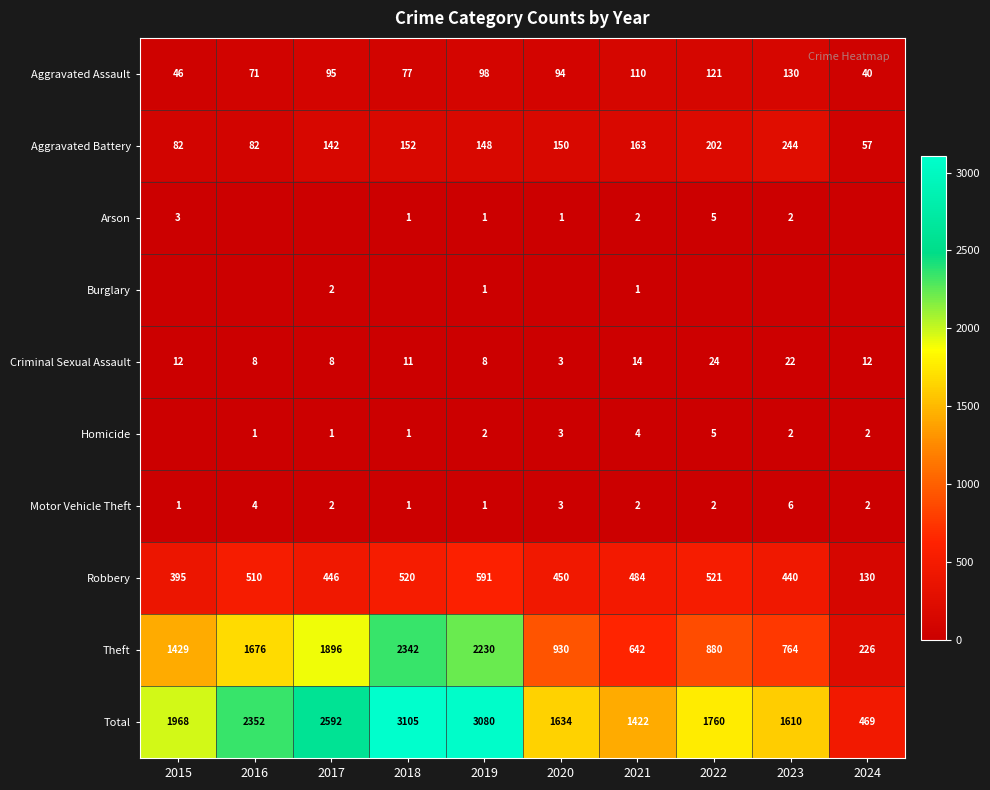

At which category is the sum across all series the highest?

2018